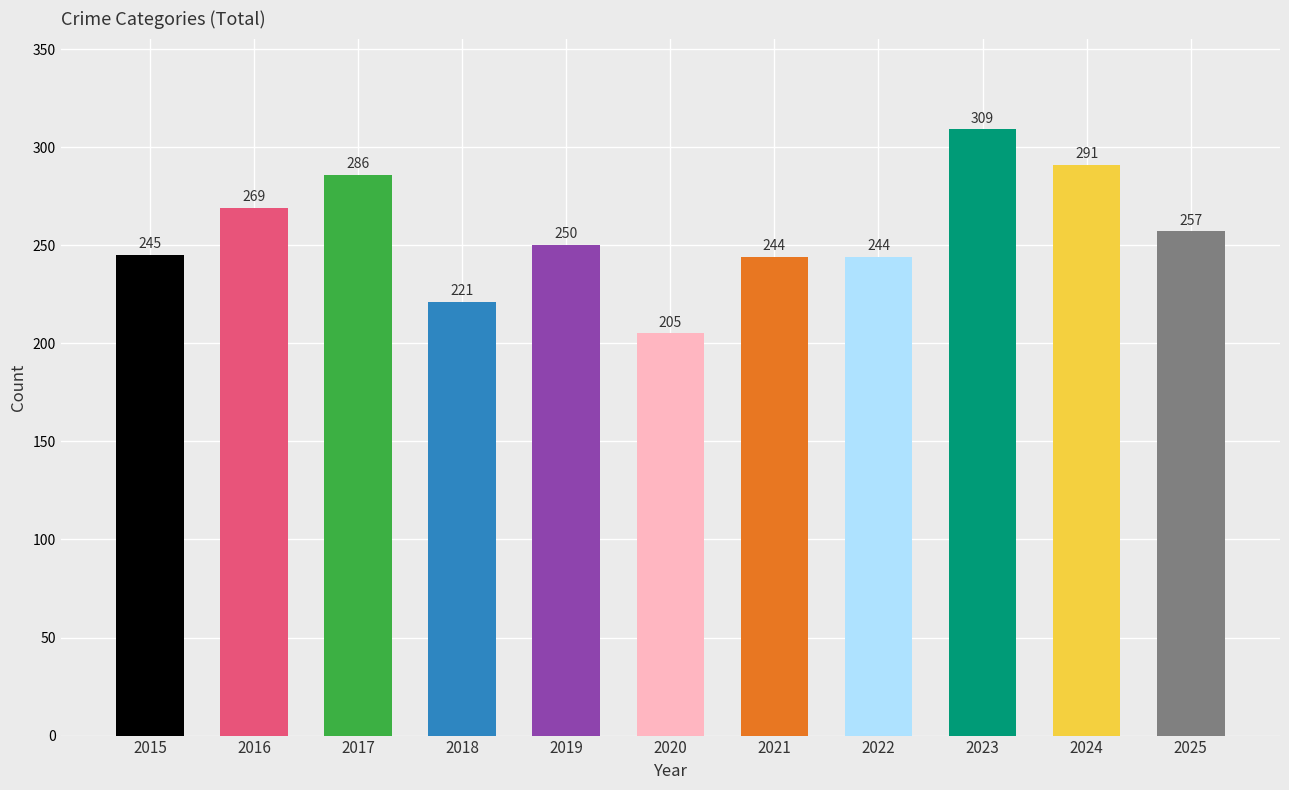

Approximately how many times larger is the value at 2019 compared to 2015?

1.0